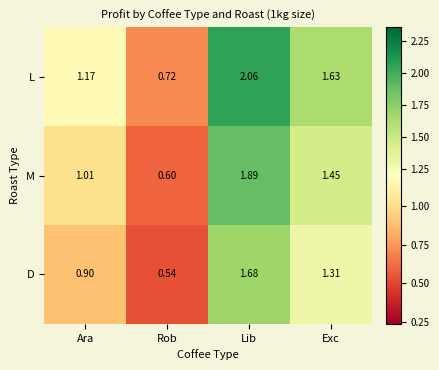

What is the spread (max minus min) of values at Ara?

0.3